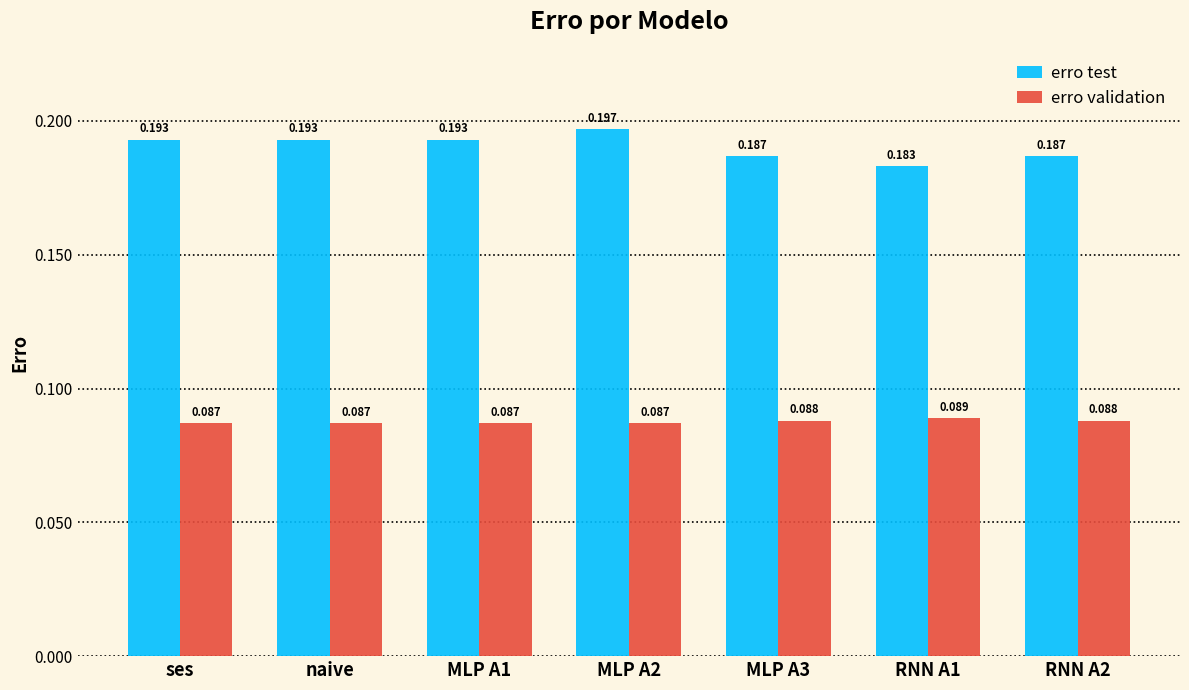

How many erro test values are between 0 and 1?

7